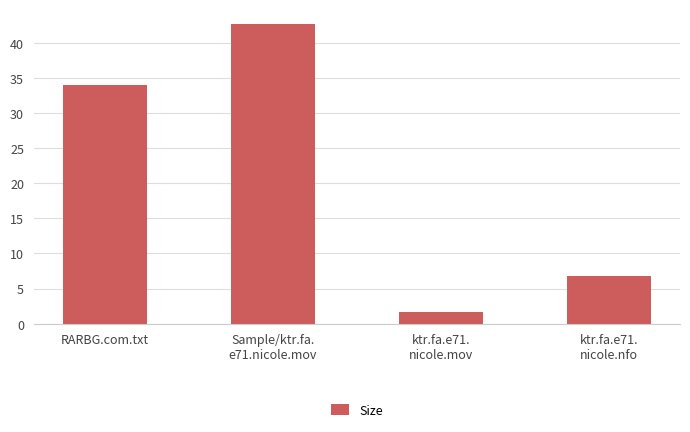

How many series are shown in this chart?

1